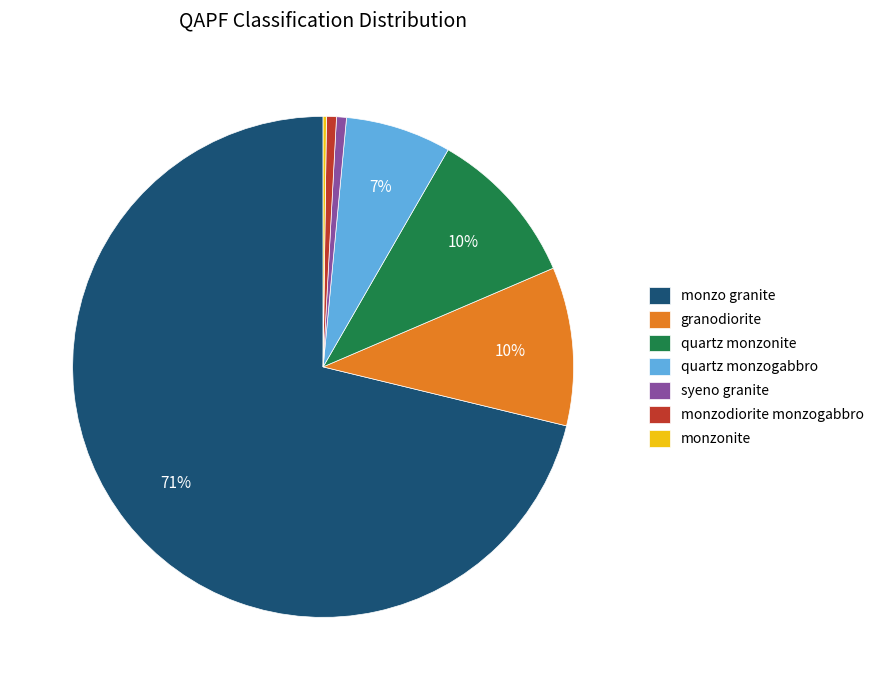

Is it true that syeno granite is 1% of the pie?

True